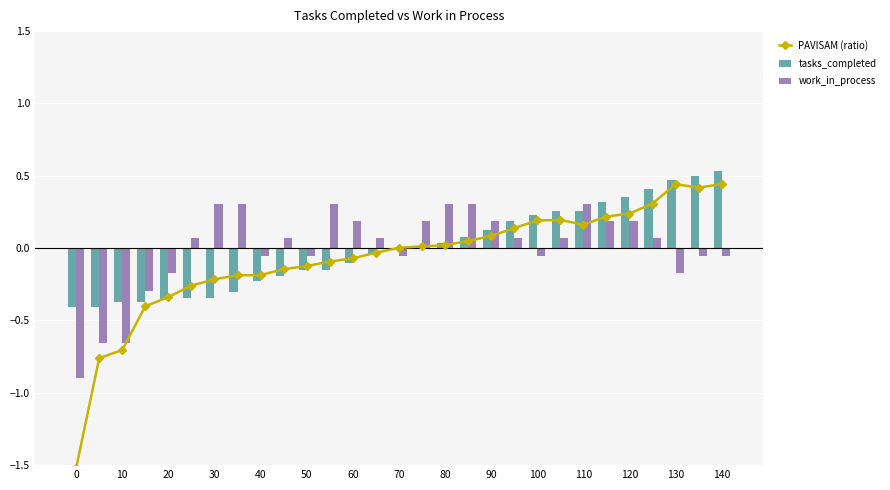

Are the bars horizontal?

No